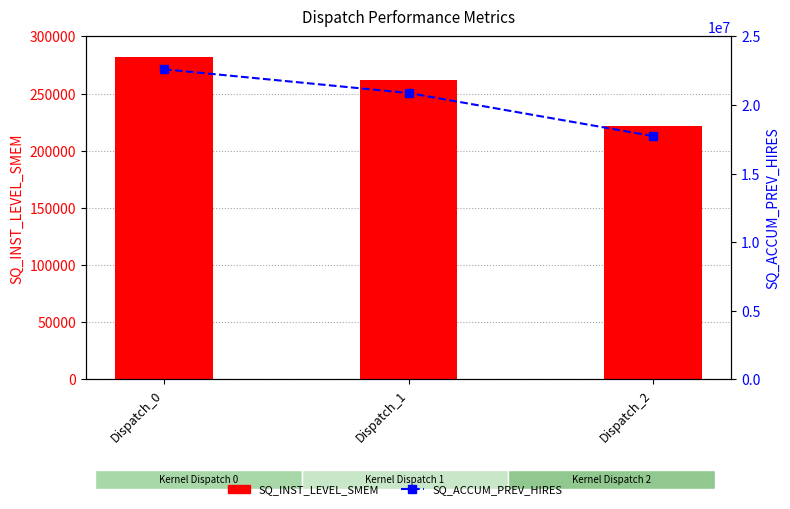

What are all the series names shown in the legend?

SQ_INST_LEVEL_SMEM, SQ_ACCUM_PREV_HIRES